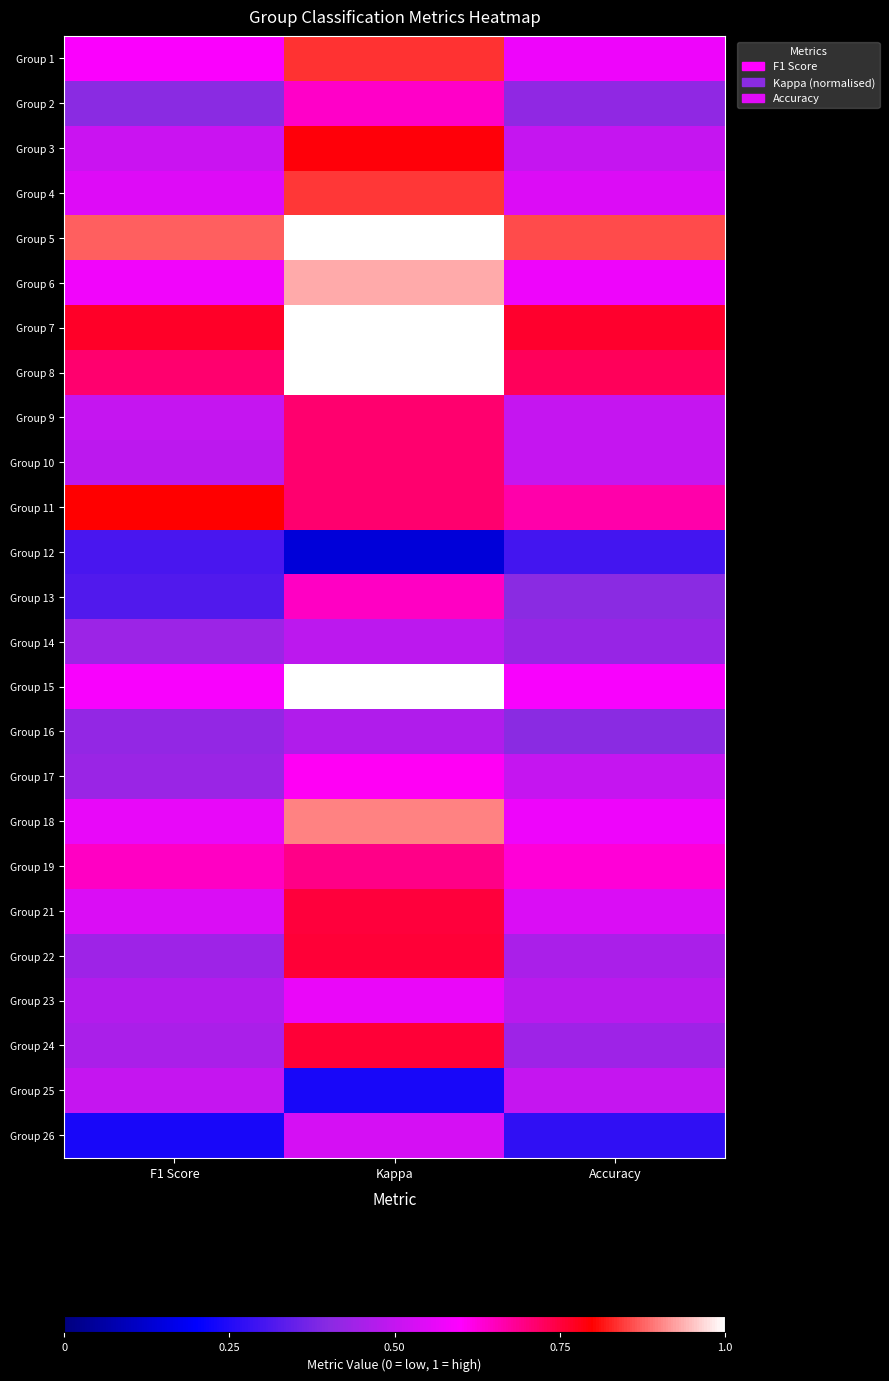

Between F1 Score and Accuracy, which is larger?

F1 Score